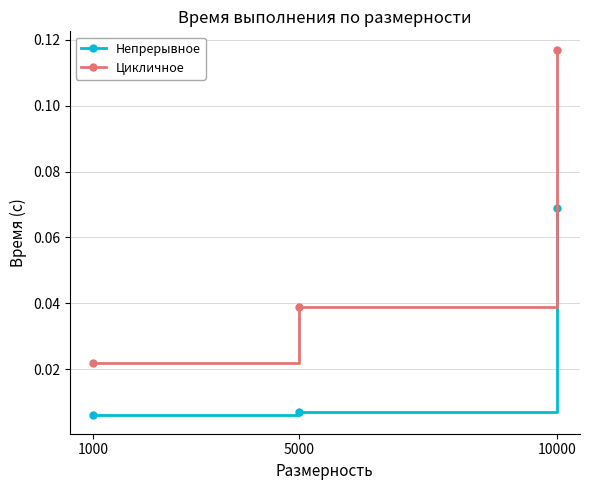

At which label is Цикличное closest to 0?

1000